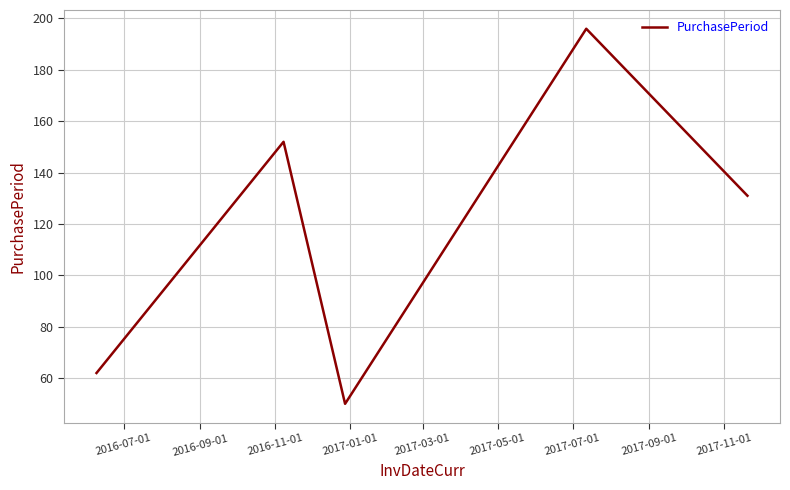

Does the chart display data point markers on the line(s)?

No